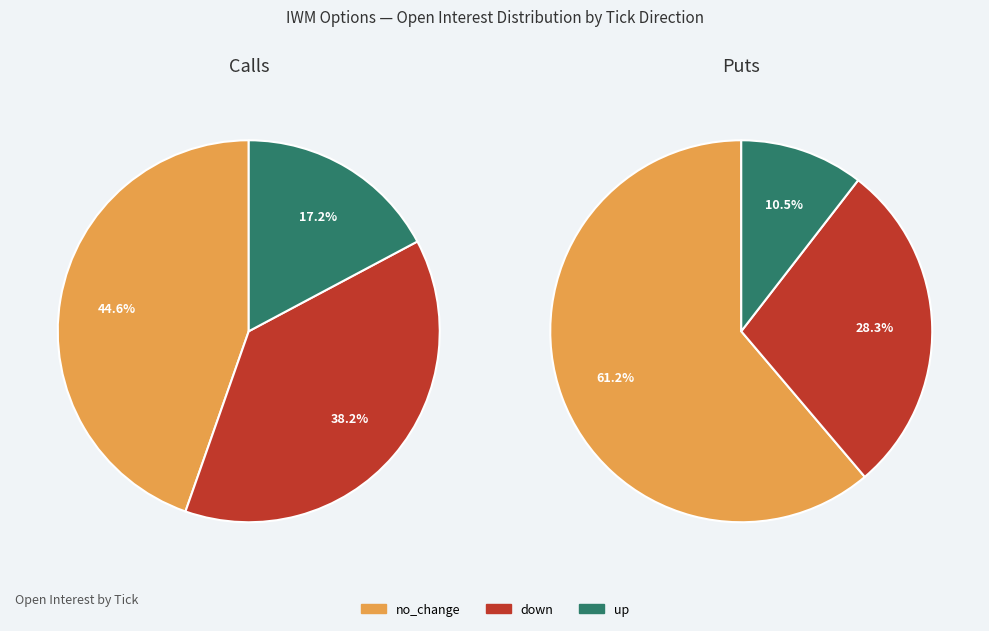

Does any single category account for the majority?

No